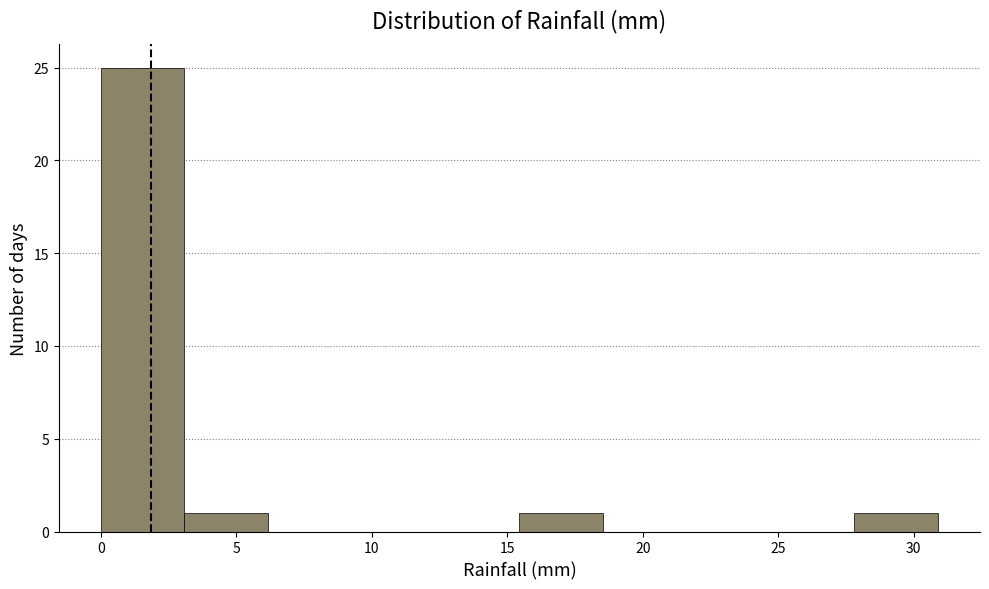

Reading left to right, transcribe this chart: for each bar, give the range it covers on the x-axis and its height. Neither the bar edges nor the heights are printed on the chart, so give them approximately, as read against the axes.

0.0 to 3.0: 25
3.0 to 6.0: 1
6.0 to 9.5: 0
9.5 to 12.5: 0
12.5 to 15.5: 0
15.5 to 18.5: 1
18.5 to 21.5: 0
21.5 to 24.5: 0
24.5 to 28.0: 0
28.0 to 31.0: 1